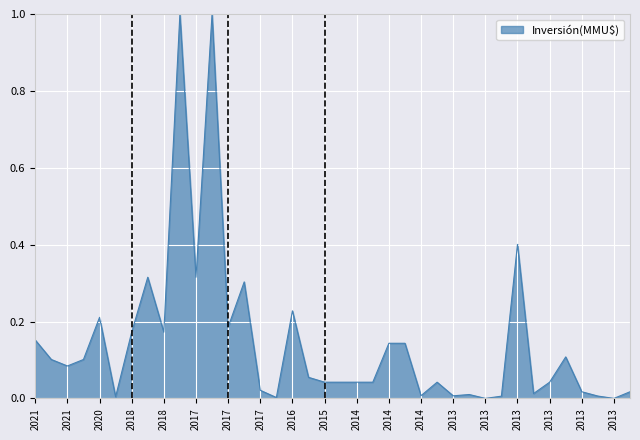

What is the maximum value shown in the chart?

1.0